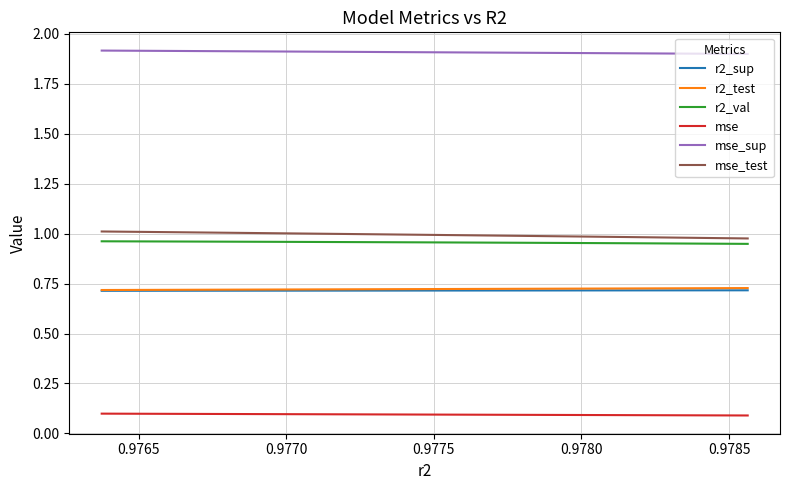

Rank the series at 0.9775 from highest to lowest value.

mse_sup, mse_test, r2_val, r2_test, r2_sup, mse